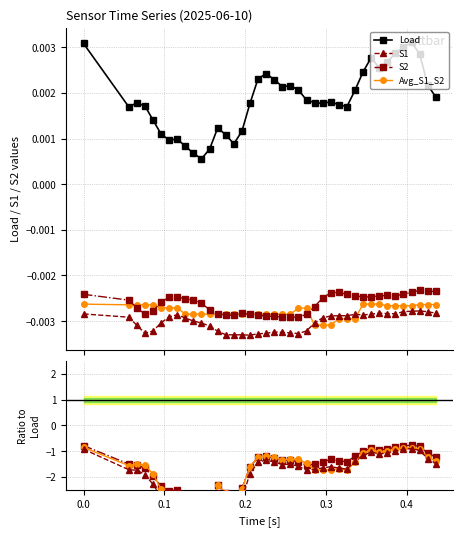

True or false: S1 has more than 2 points higher than both neighbors.

True